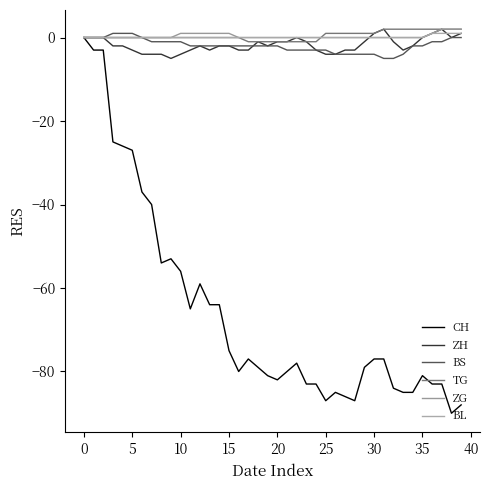

How many lines are shown in the chart?

6